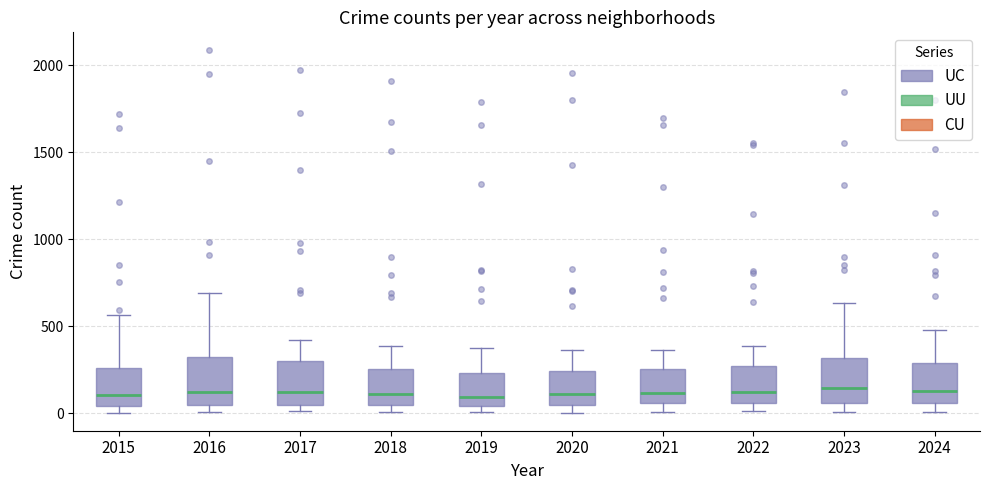

Where does the median line of the box at x = 2015 sit on the y-axis? The values are not printed on the chart, so give them approximately, as read against the axis.

100